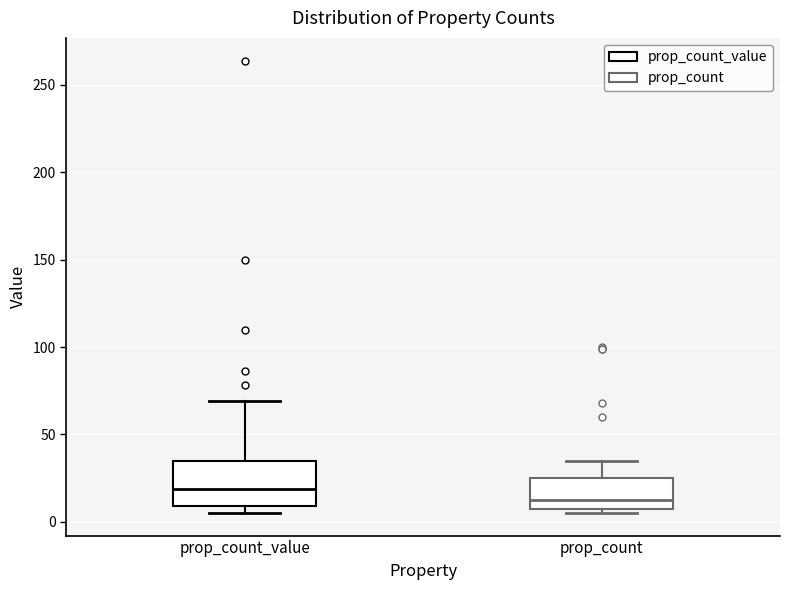

Which box has the lowest median line?

prop_count